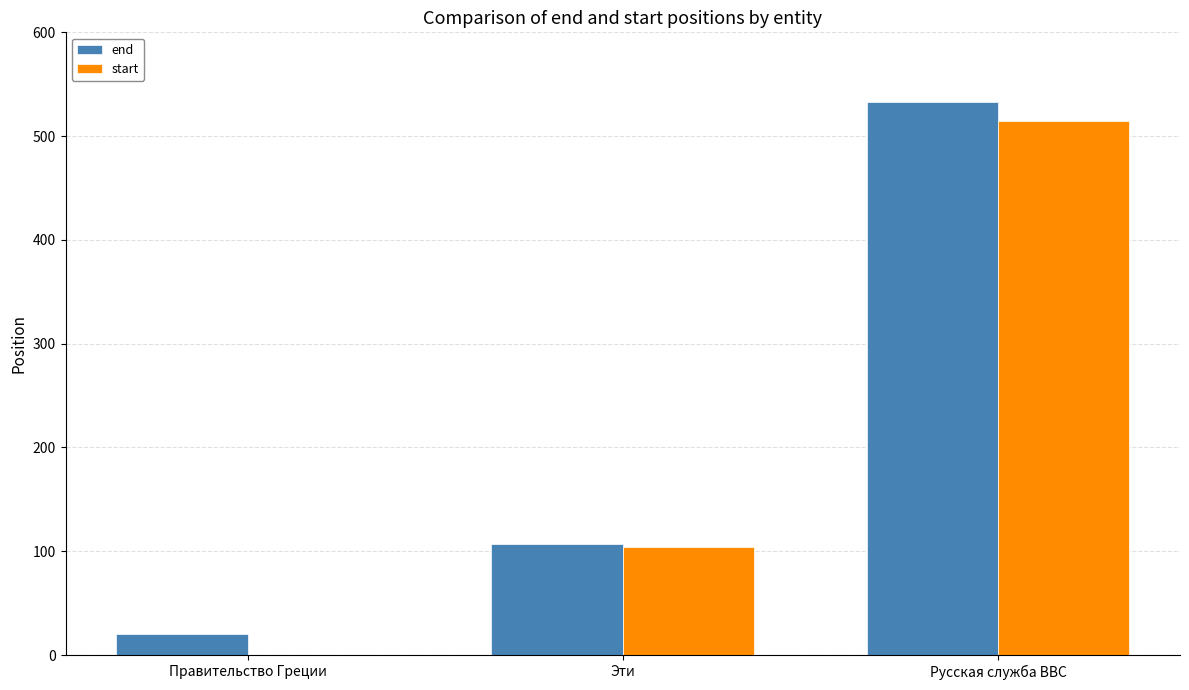

The start series shows 515 at Русская служба BBC. True or false?

True